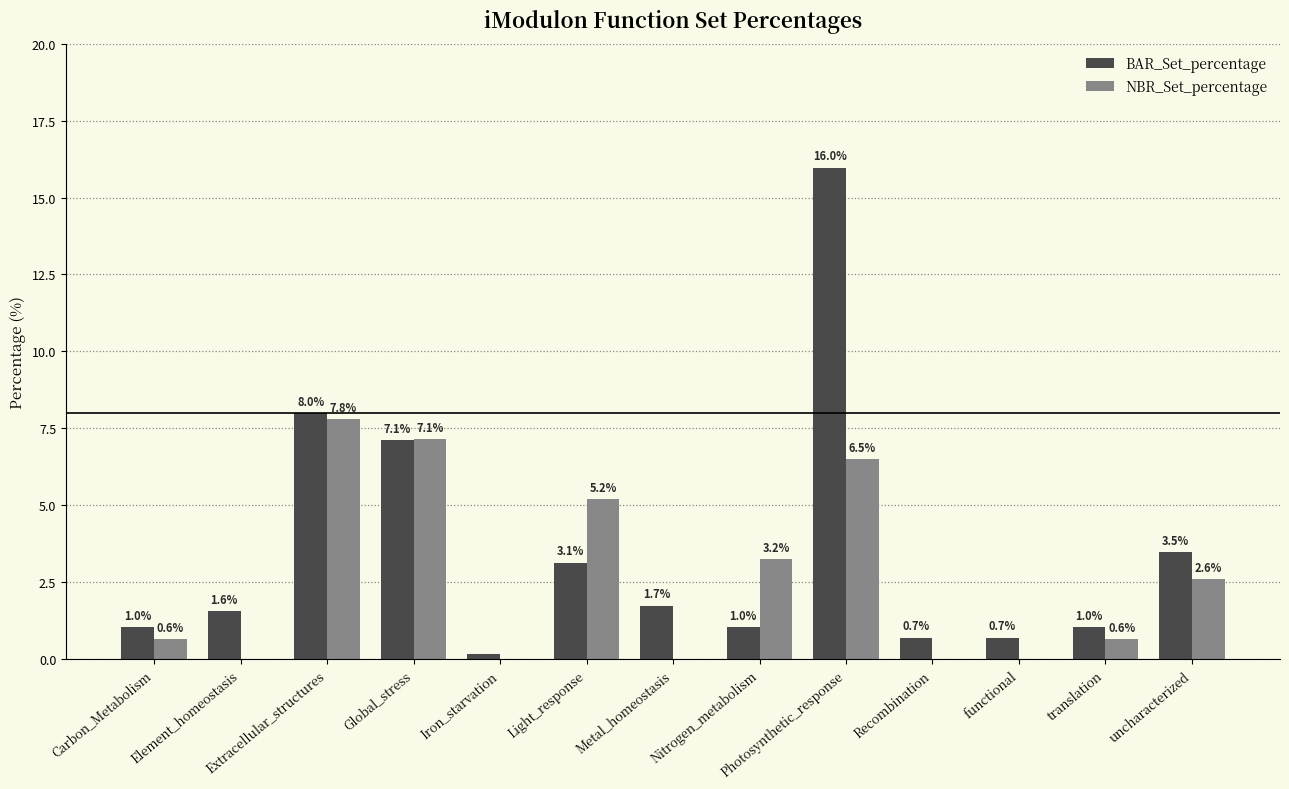

What is the spread (max minus min) of values at Light_response?

2.1